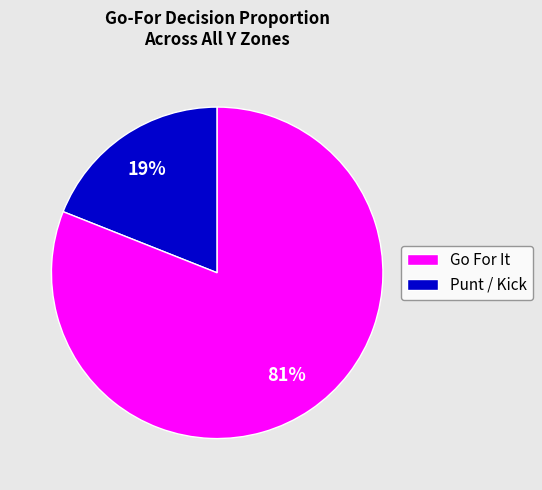

To the nearest percent, what is the average slice percentage?

50%